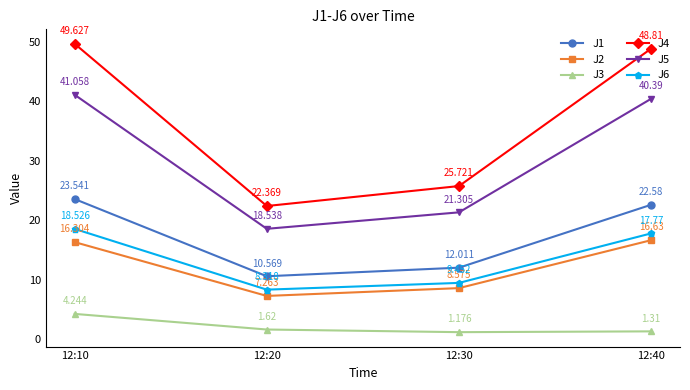

True or false: J1 and J3 intersect in this chart.

False